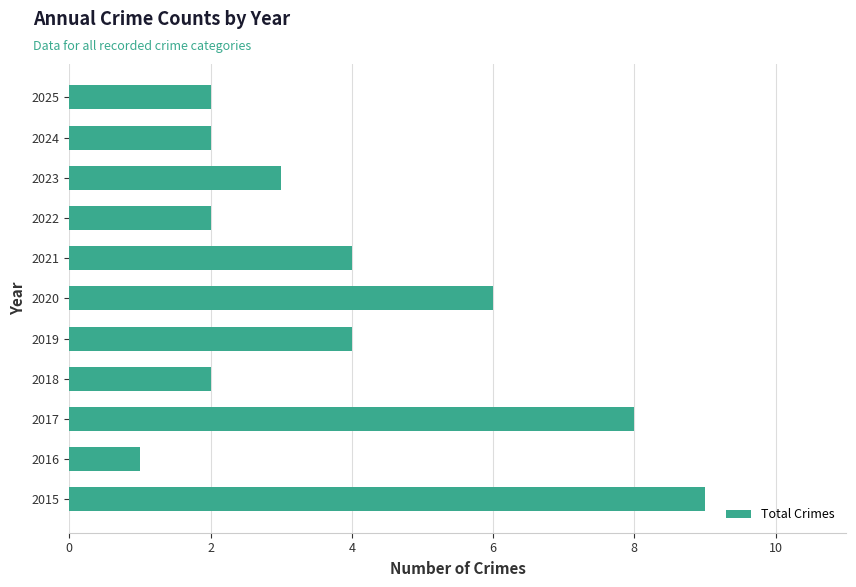

Reading top to bottom, what are all the values shown in this chart?

2025=2	2024=2	2023=3	2022=2	2021=4	2020=6	2019=4	2018=2	2017=8	2016=1	2015=9